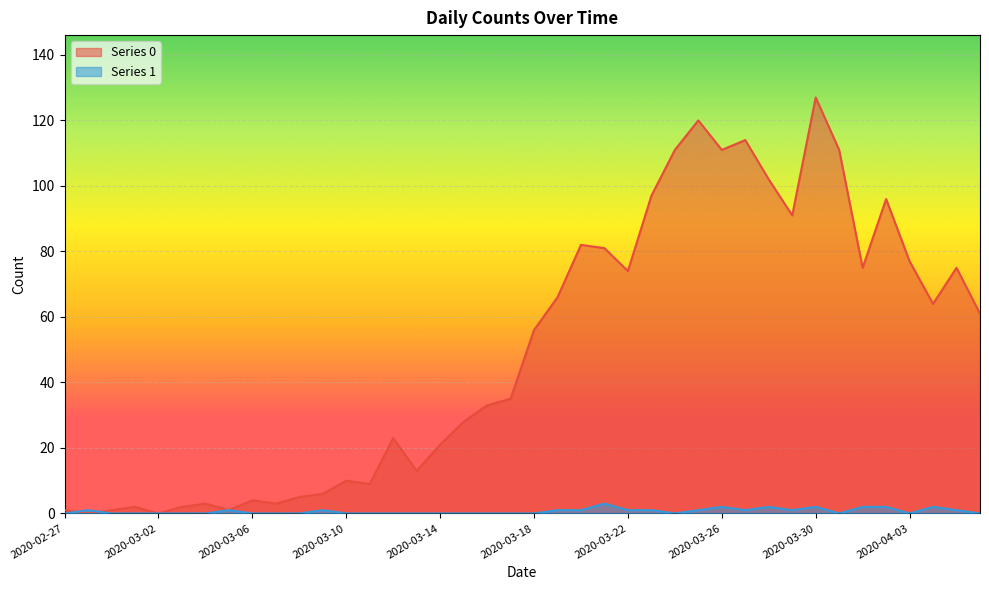

True or false: Series 0 has a value of 27 at 2020-03-26.

False